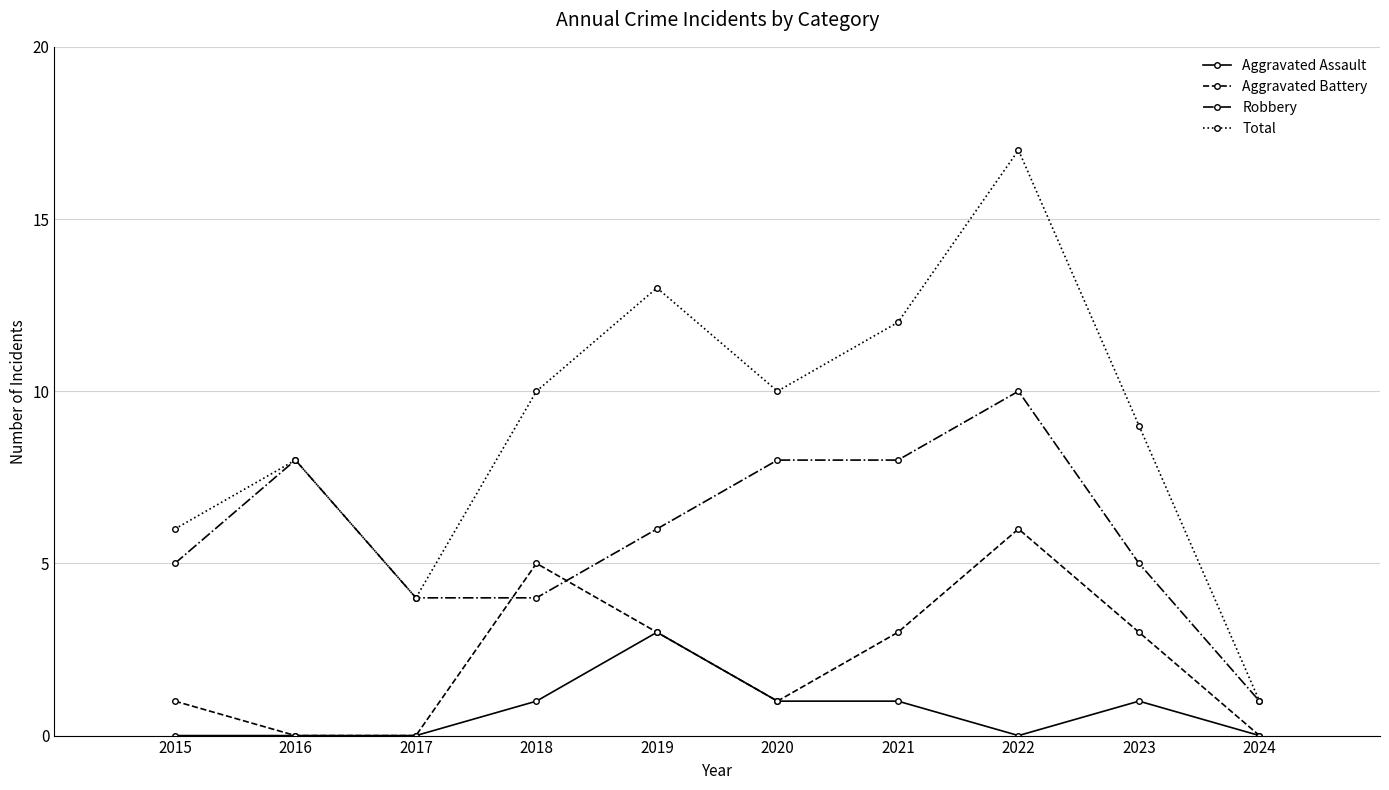

At how many categories does at least one series exceed 7?

7